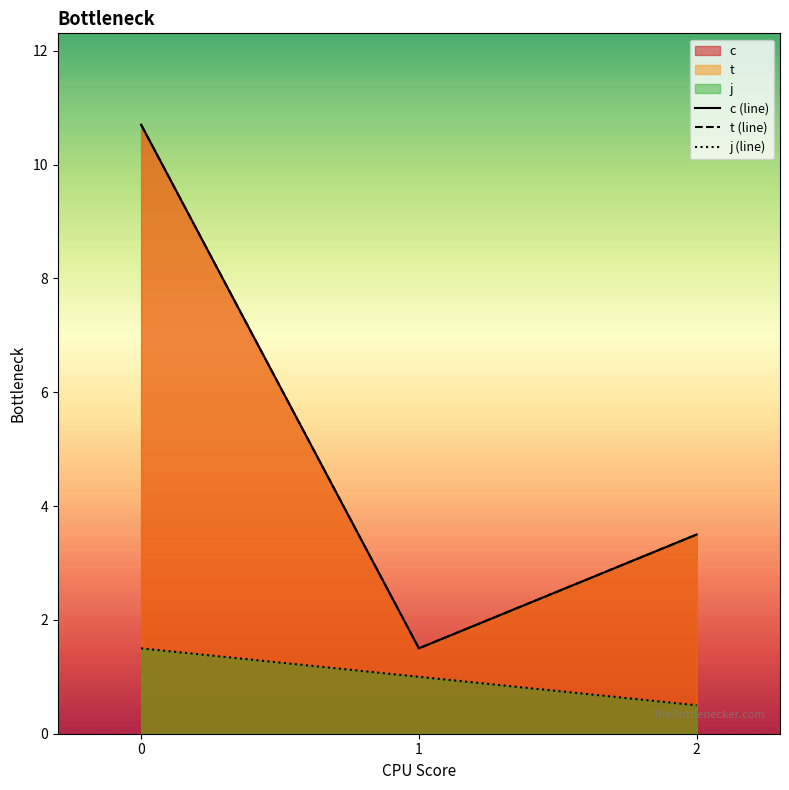

What is the maximum value shown in the chart?

10.7